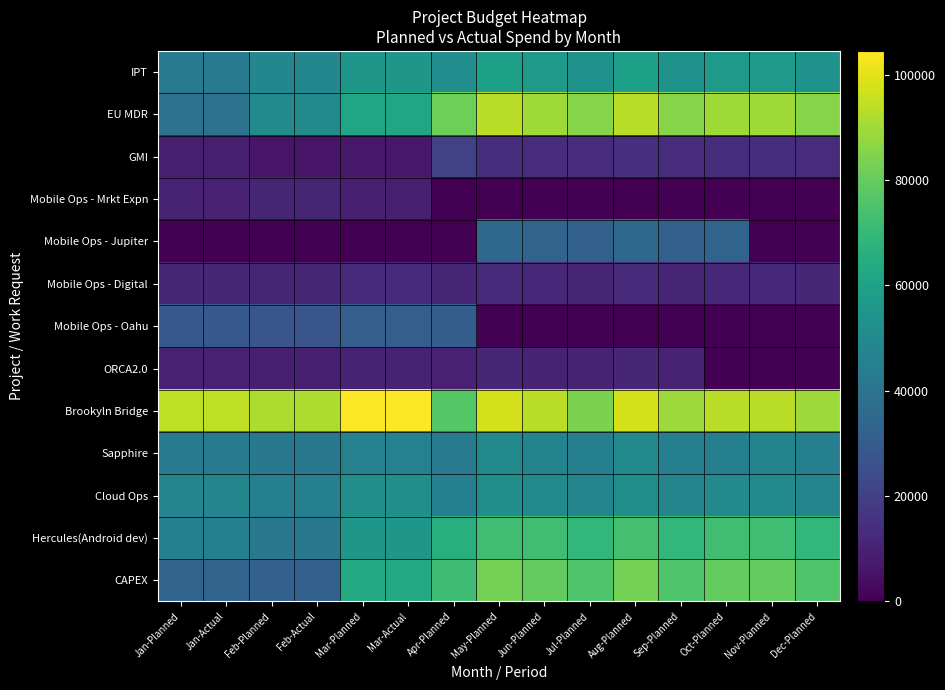

At which category is the sum across all series the highest?

Aug-Planned